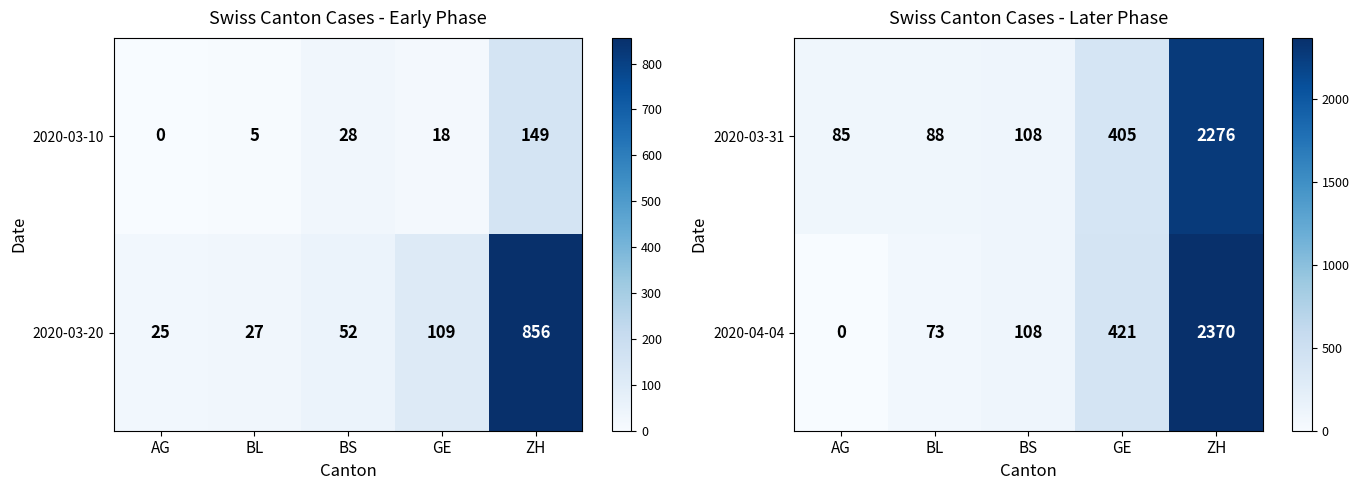

At which label does 2020-03-31 reach its peak?

ZH